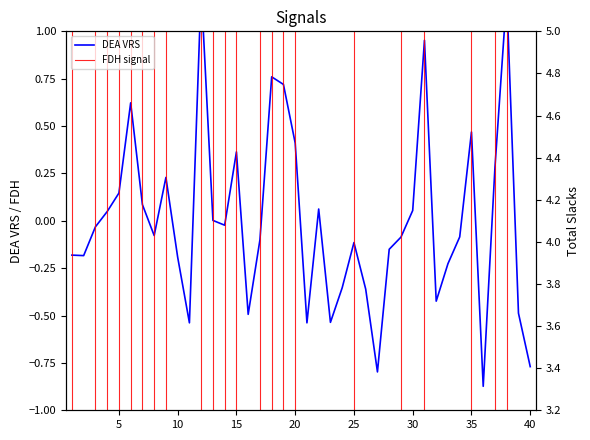

Reading left to right, extract all data points from this chart.

dea_vrs: -0.2	-0.2	-0.0	0.0	0.1	0.6	0.1	-0.1	0.2	-0.2	-0.5	1.2	0.0	-0.0	0.4	-0.5	-0.1	0.8	0.7	0.4	-0.5	0.1	-0.5	-0.4	-0.1	-0.4	-0.8	-0.2	-0.1	0.1	1.0	-0.4	-0.2	-0.1	0.5	-0.9	0.3	1.2	-0.5	-0.8
total_slacks: 3.8	3.2	3.4	3.2	3.2	3.3	4.4	3.6	4.9	3.7	3.2	3.2	3.4	3.5	3.2	3.2	4.8	3.7	5.0	4.8	3.2	3.4	3.2	3.2	3.5	3.2	3.8	3.2	3.2	3.2	3.2	3.4	3.4	3.2	3.7	3.4	4.3	3.2	3.2	3.4